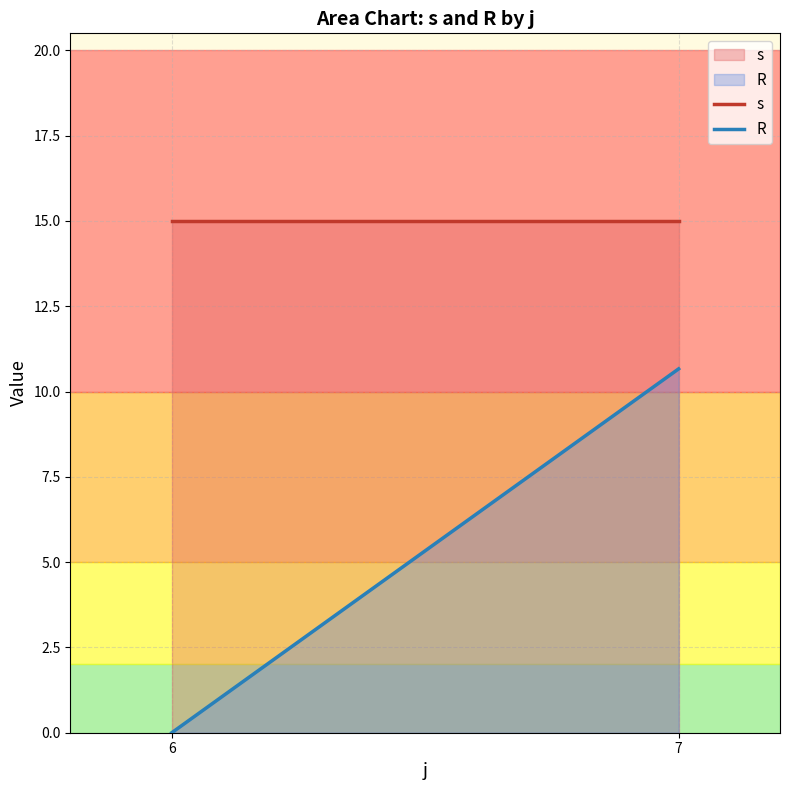

What is the sum of all R values?

10.7